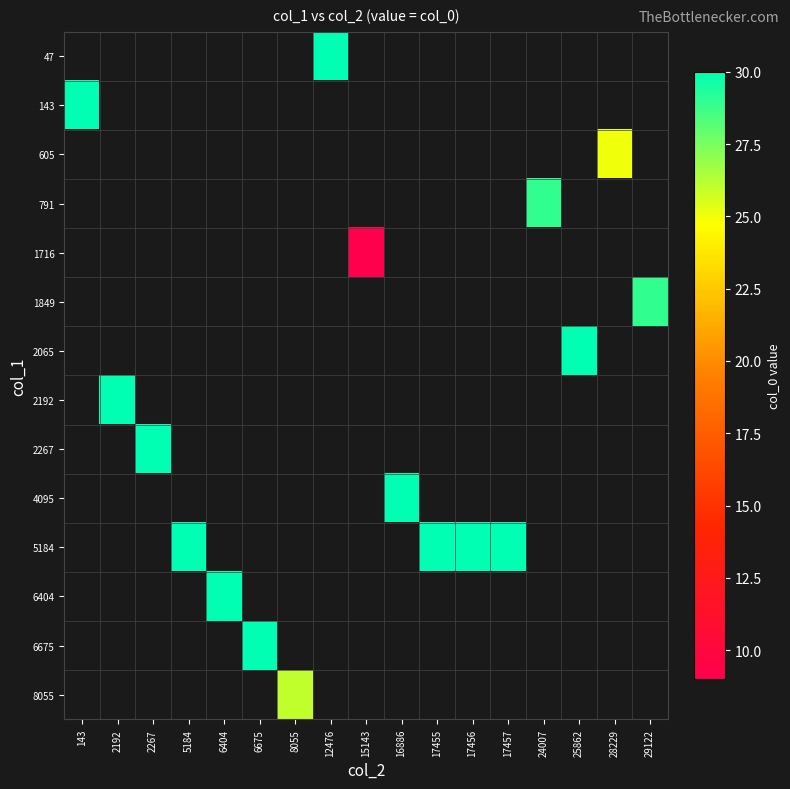

How many series are shown in this chart?

14